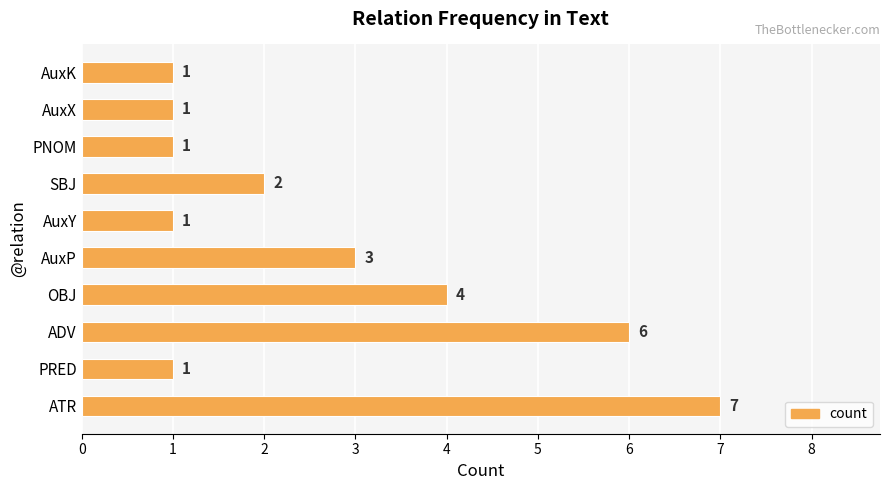

What is the greatest value displayed?

7